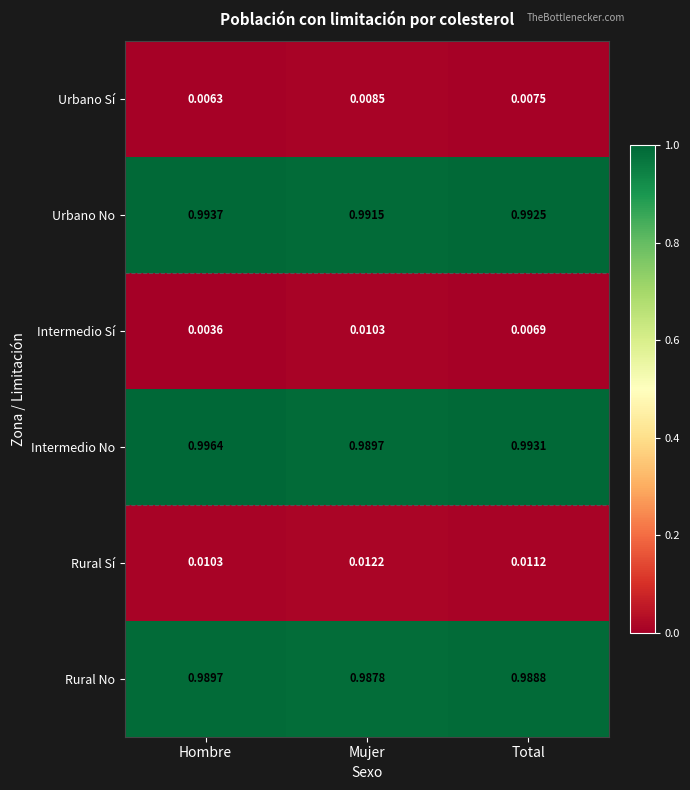

At which label is Rural Sí closest to 0?

Hombre